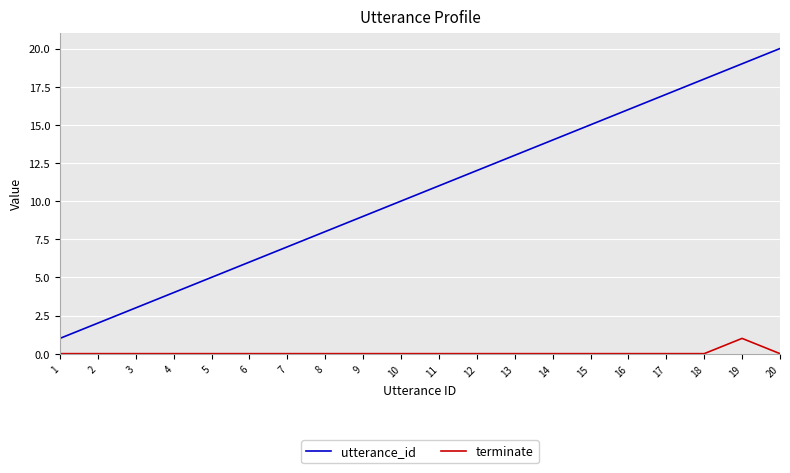

True or false: utterance_id and terminate intersect in this chart.

False